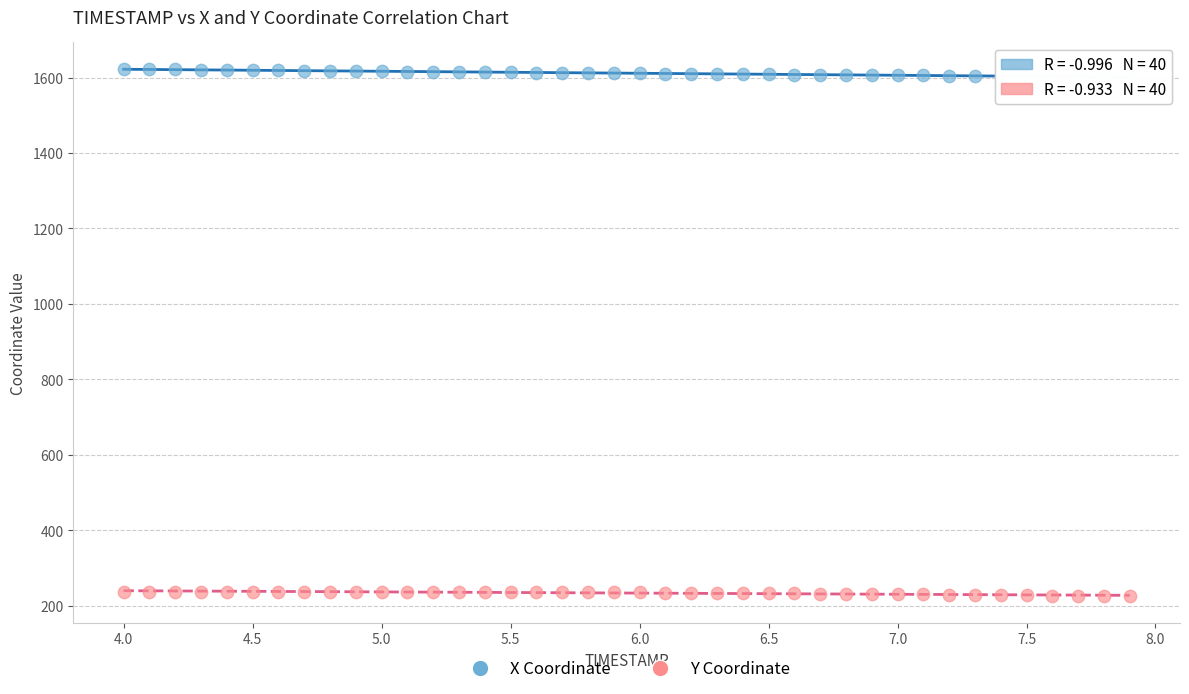

Across all data points, what is the range of Y values (max minus min)?

1398.2